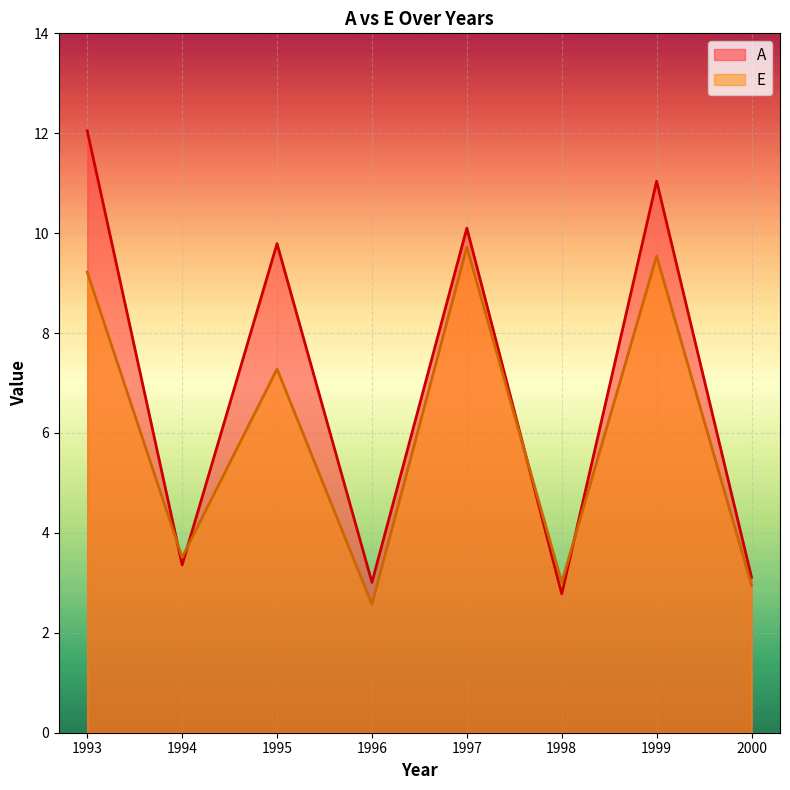

Does the chart display data point markers on the line(s)?

No